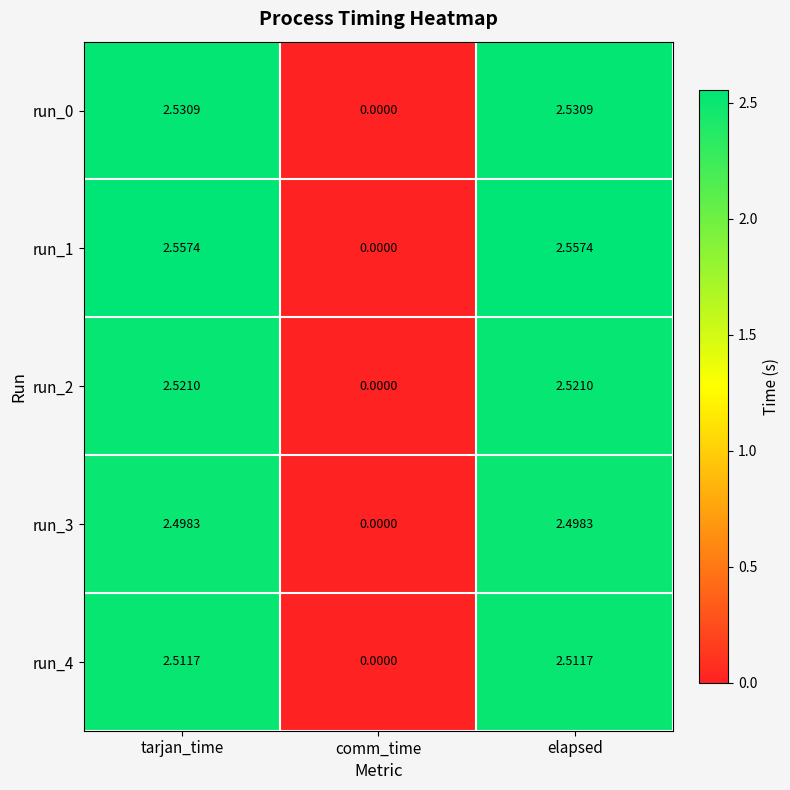

Where is run_1 nearest to the value 1?

comm_time